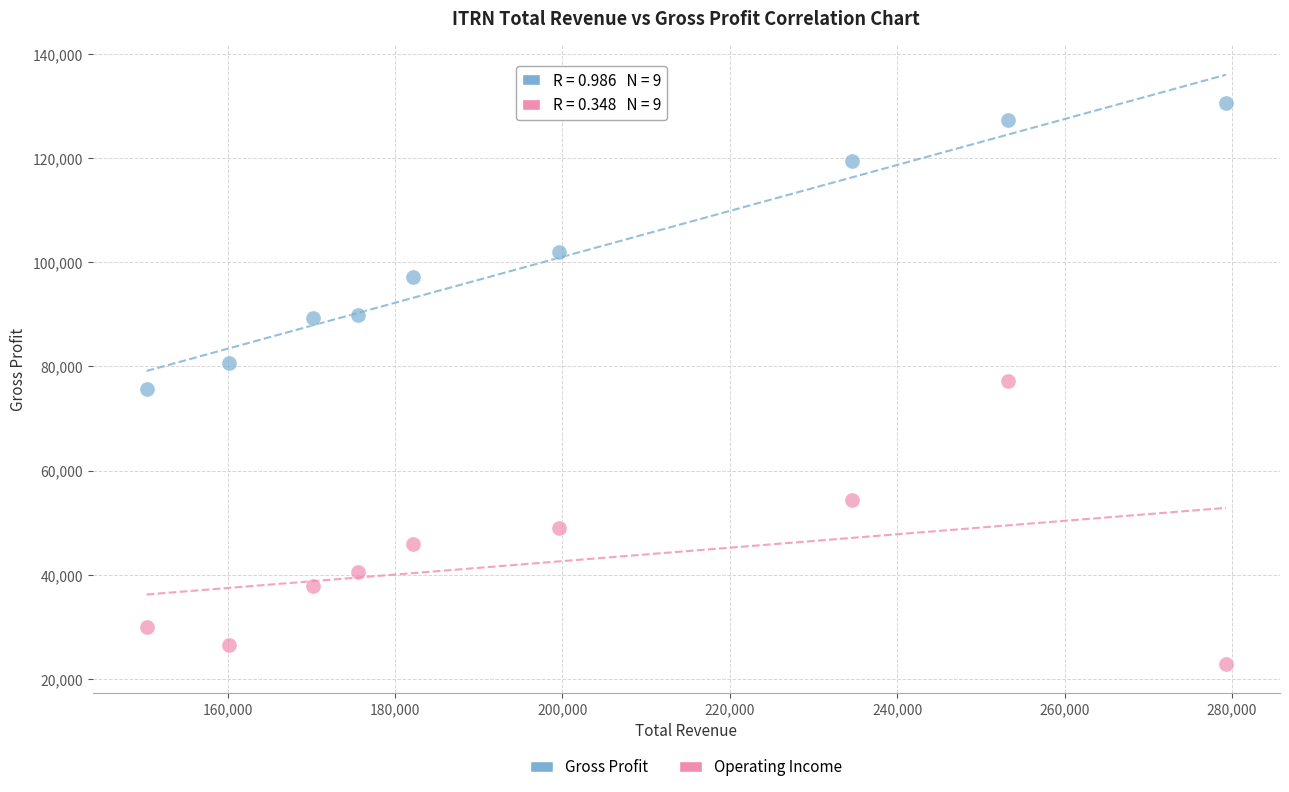

Which series contains the highest Y value?

Gross Profit